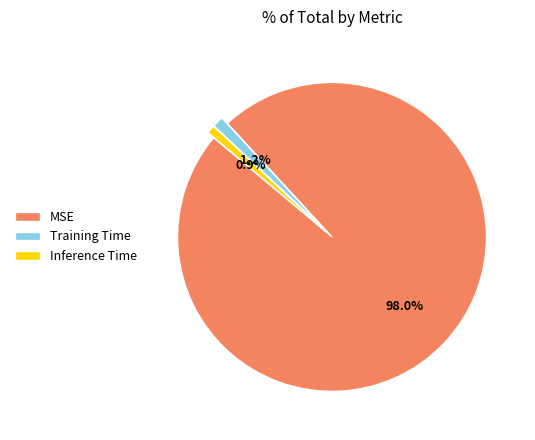

To the nearest percent, what percentage of the pie is Training Time?

1%